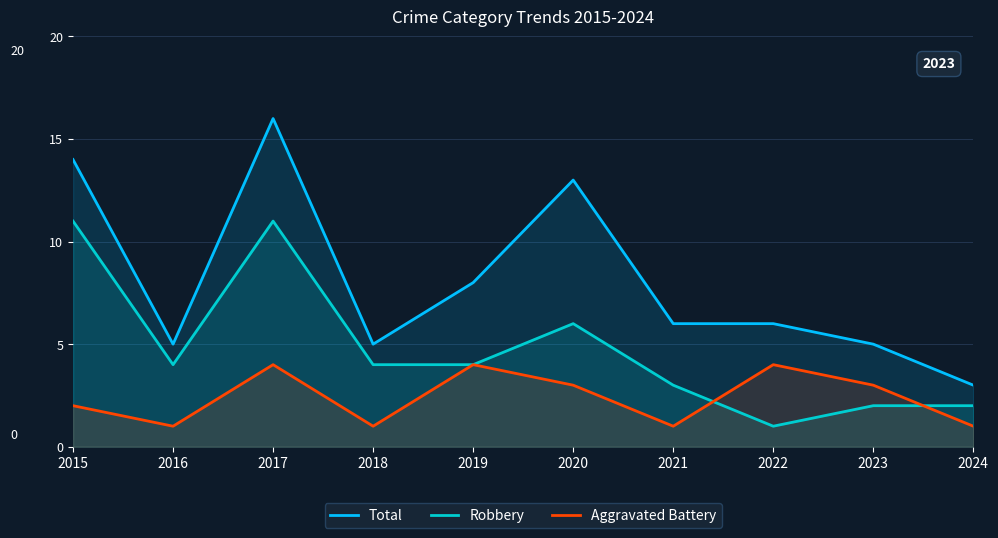

How many lines are shown in the chart?

3